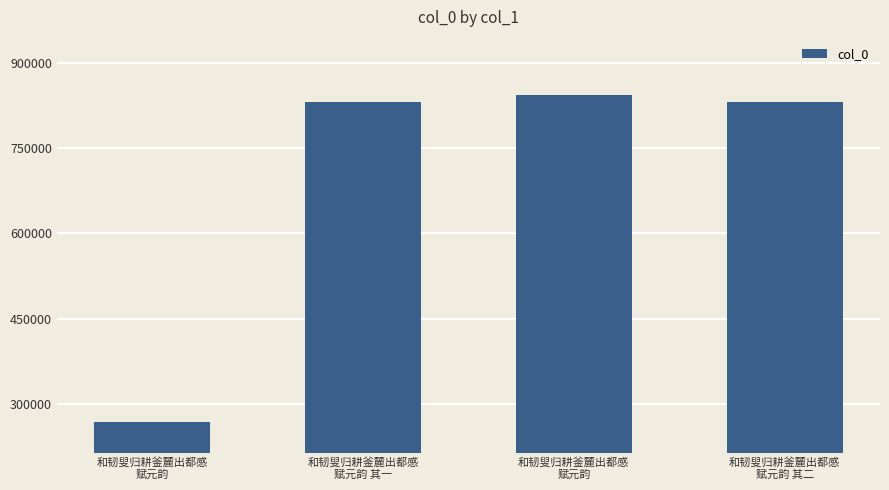

At which label is the value closest to 556246?

和韧叟归耕釜麓出都感
赋元韵 其一